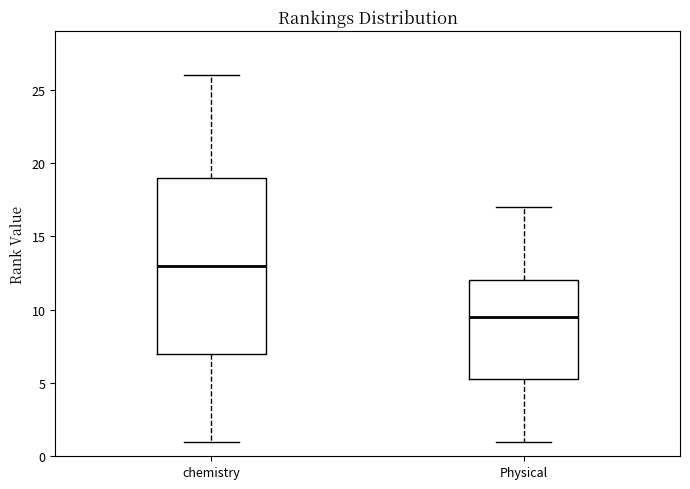

Reading left to right, transcribe this box plot: for each box, give where its median line is, the range the box spans, and where its two whiskers end, as read against the y-axis. The values are not printed on the chart, so give them approximately, as read against the axis.

chemistry: median 13.0, box 7.0 to 19.0, whiskers 1.0 to 26.0
Physical: median 9.5, box 5.5 to 12.0, whiskers 1.0 to 17.0